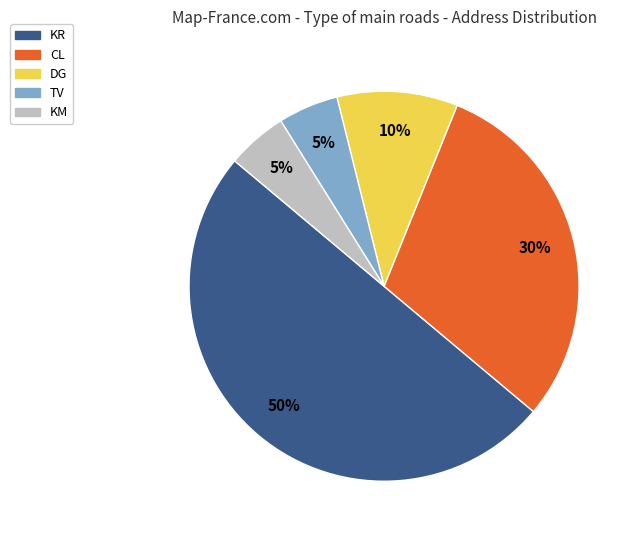

What is the largest slice in the pie chart?

KR